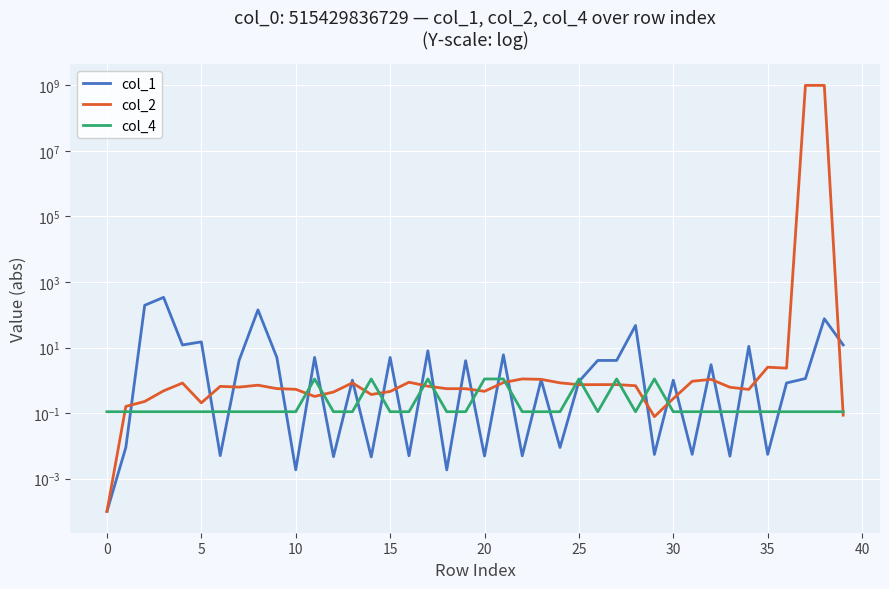

How many lines are shown in the chart?

3